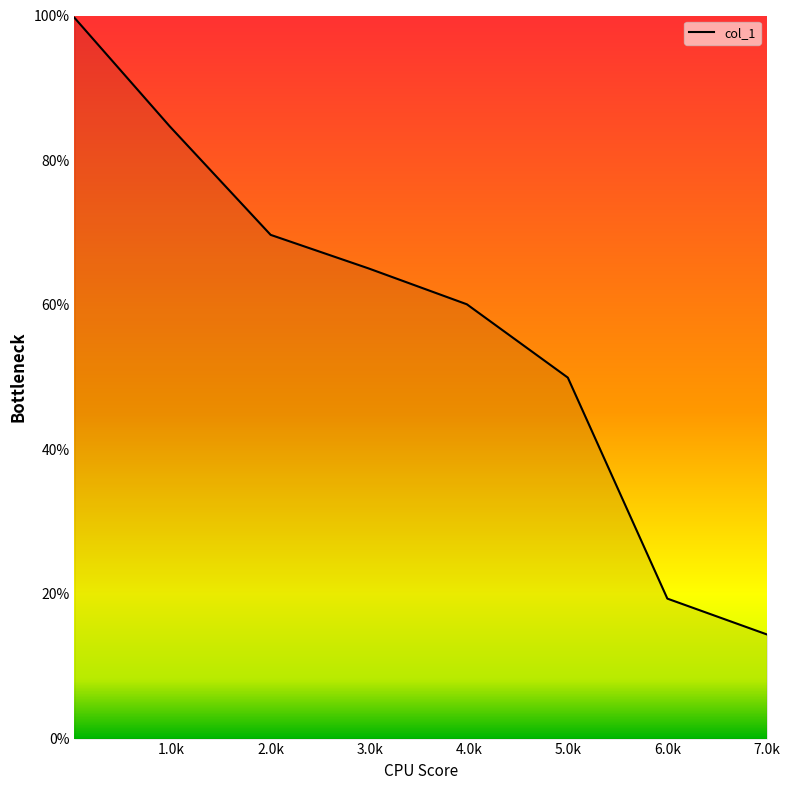

What is the average value?

57.8